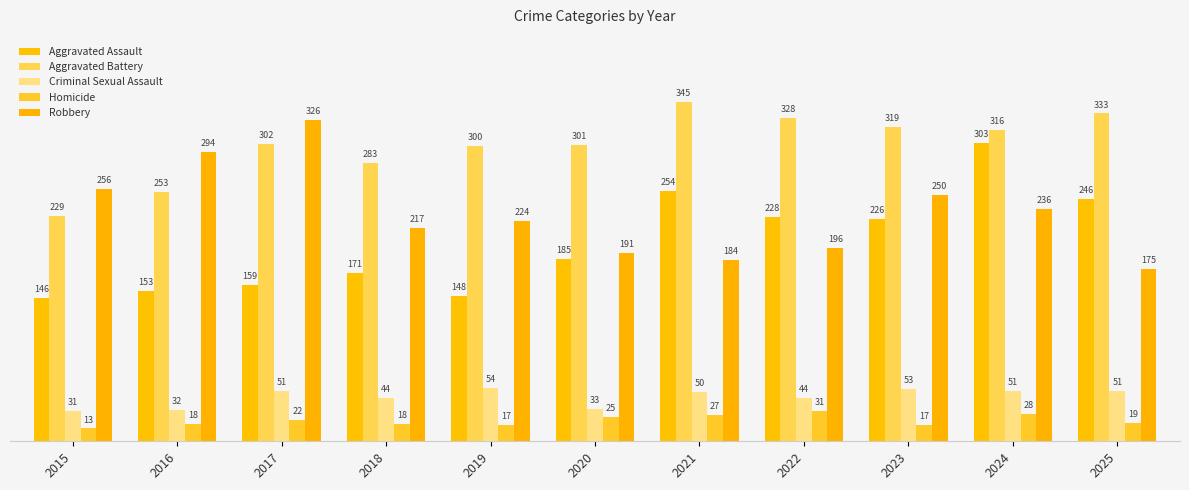

The Aggravated Battery series shows 300 at 2019. True or false?

True